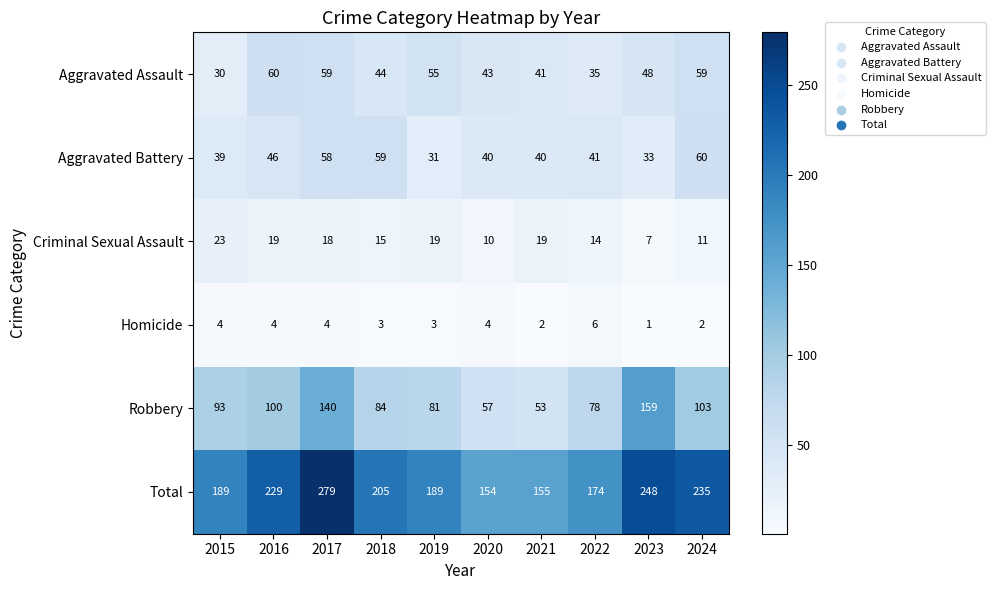

What is the sum of the Total values at 2021 and 2017?

434